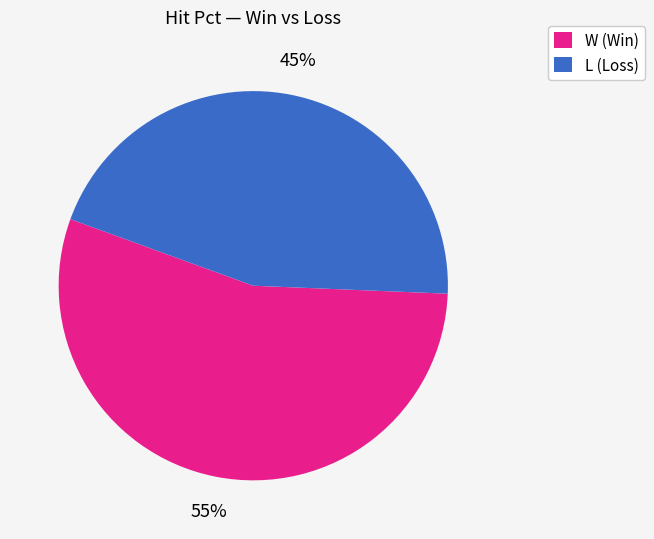

What percentage is the W (Win) slice, to the nearest percent?

55%